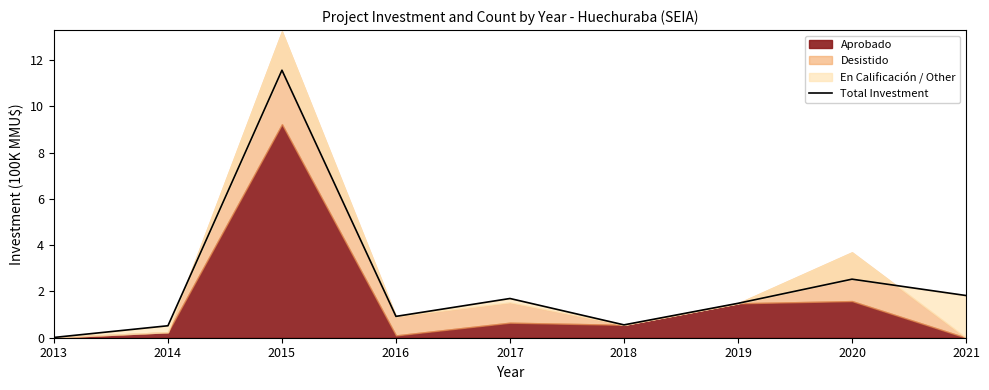

Is it true that the value at 2014 is 0.7?

False